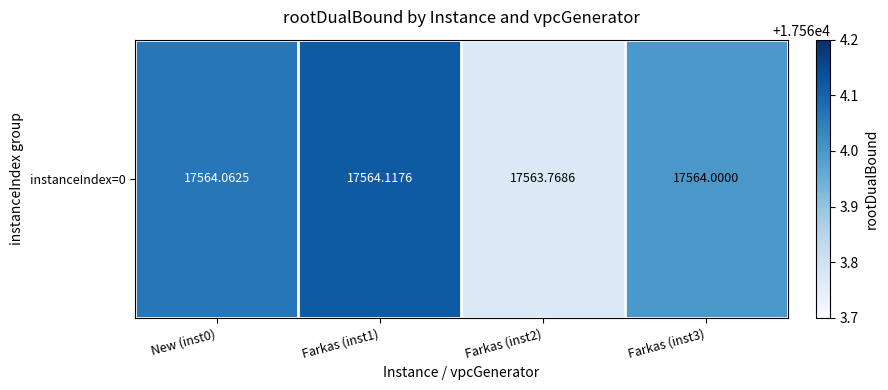

Which label corresponds to the smallest value in the chart?

Farkas (inst2)